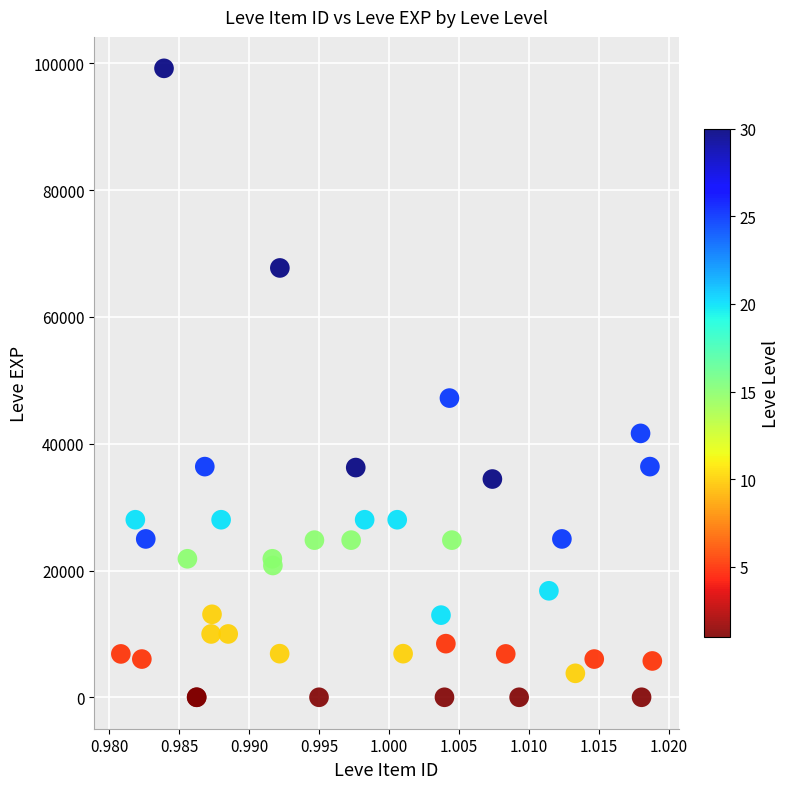

What Y value in the scatter plot is closest to 49610?

47200